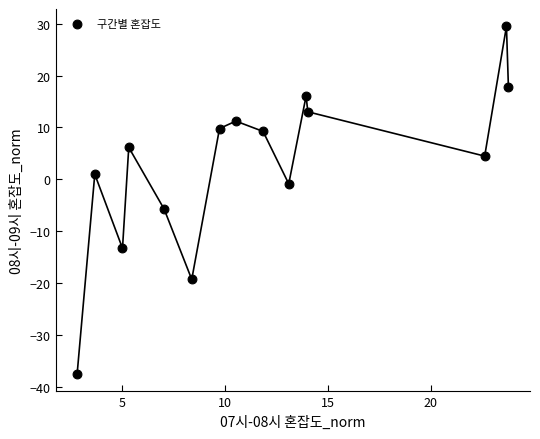

What is the range of X values (max minus min)?

21.0